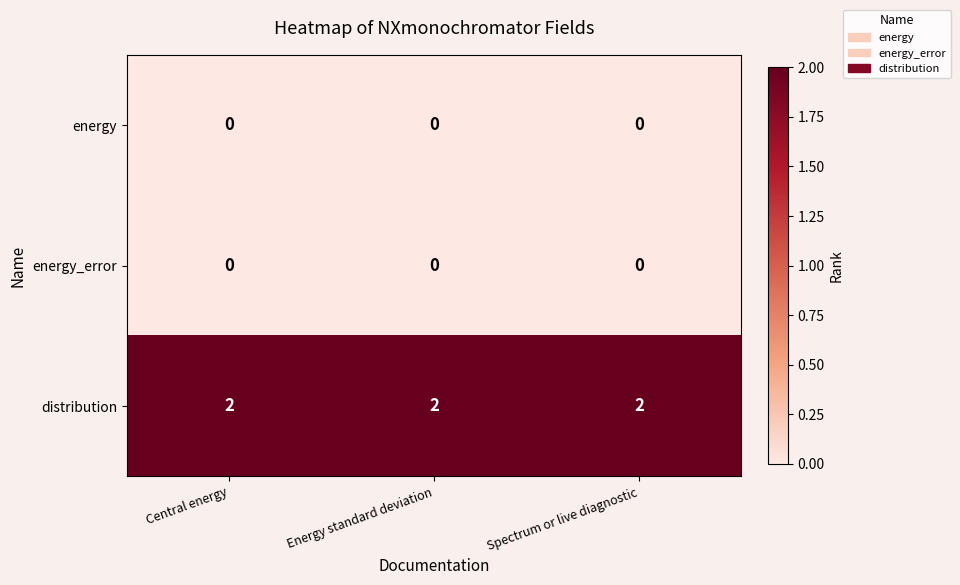

True or false: energy has a value of 0 at Spectrum or live diagnostic.

True